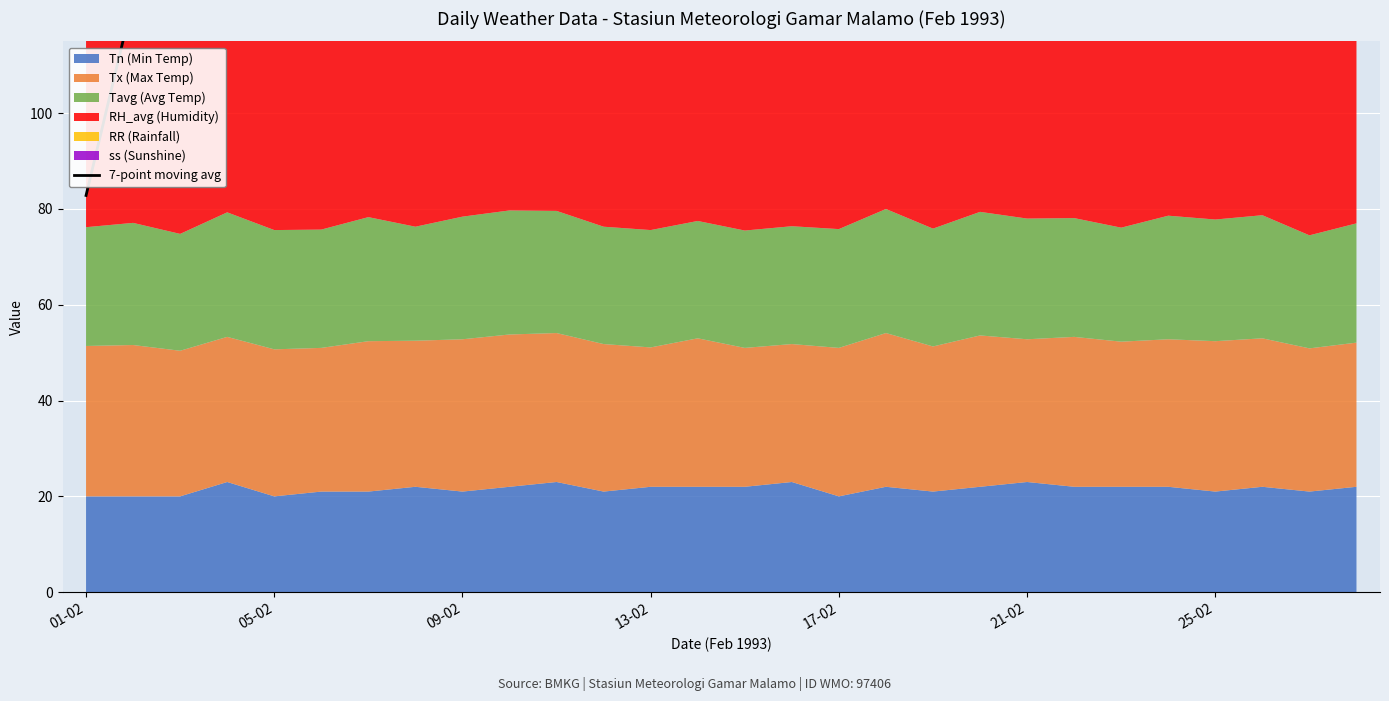

What is the ratio of the value at 17-02 to the value at 23?

0.9